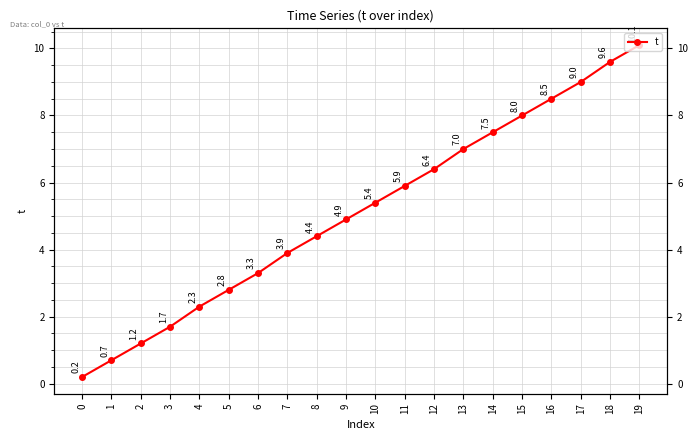

Is it true that the value at 3 is 1.7?

True